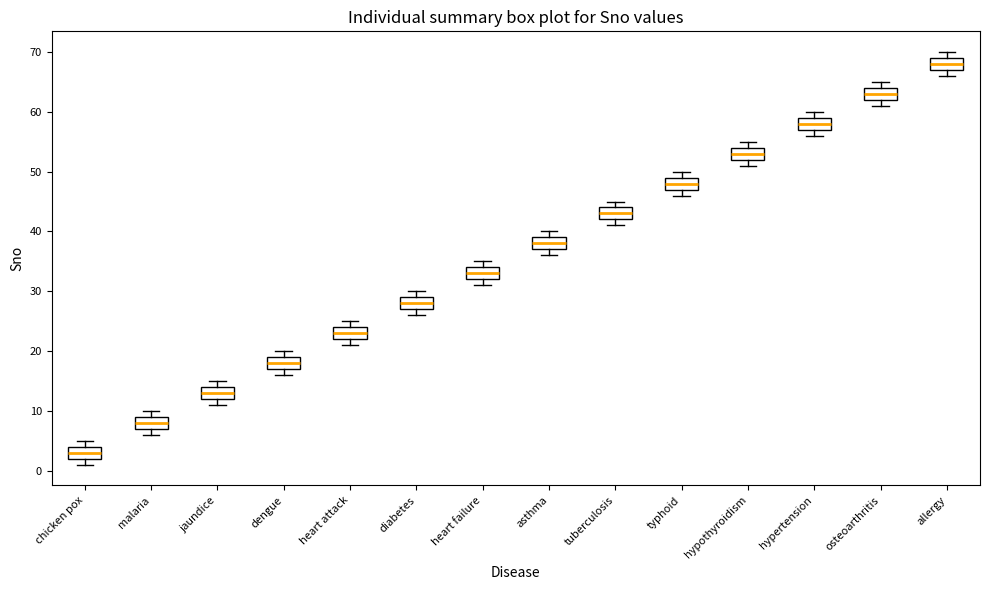

Reading left to right, transcribe this box plot: for each box, give where its median line is, the range the box spans, and where its two whiskers end, as read against the y-axis. The values are not printed on the chart, so give them approximately, as read against the axis.

chicken pox: median 3, box 2 to 4, whiskers 1 to 5
malaria: median 8, box 7 to 9, whiskers 6 to 10
jaundice: median 13, box 12 to 14, whiskers 11 to 15
dengue: median 18, box 17 to 19, whiskers 16 to 20
heart attack: median 23, box 22 to 24, whiskers 21 to 25
diabetes: median 28, box 27 to 29, whiskers 26 to 30
heart failure: median 33, box 32 to 34, whiskers 31 to 35
asthma: median 38, box 37 to 39, whiskers 36 to 40
tuberculosis: median 43, box 42 to 44, whiskers 41 to 45
typhoid: median 48, box 47 to 49, whiskers 46 to 50
hypothyroidism: median 53, box 52 to 54, whiskers 51 to 55
hypertension: median 58, box 57 to 59, whiskers 56 to 60
osteoarthritis: median 63, box 62 to 64, whiskers 61 to 65
allergy: median 68, box 67 to 69, whiskers 66 to 70